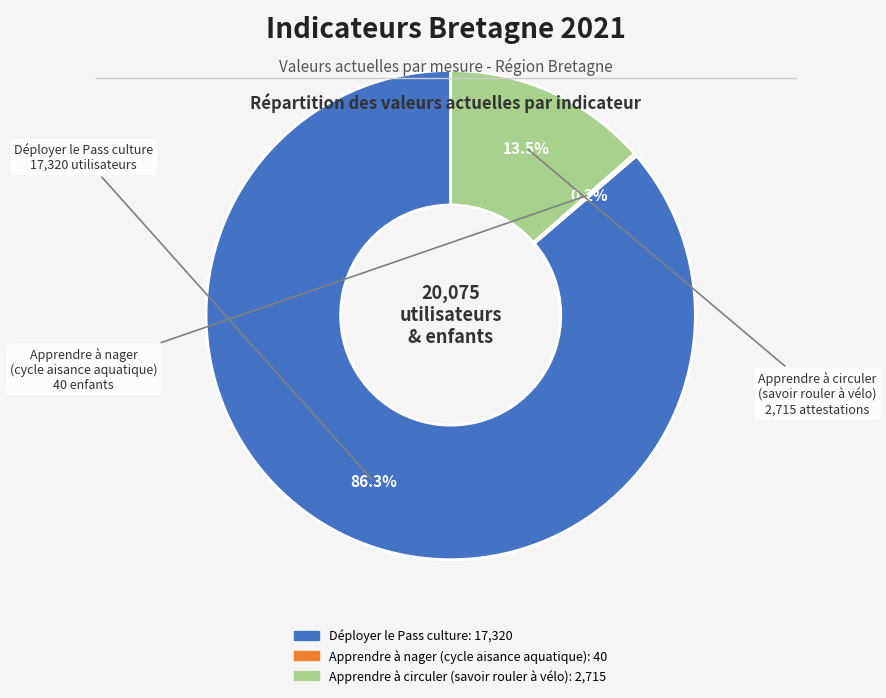

To the nearest percent, what is the average slice percentage?

33%